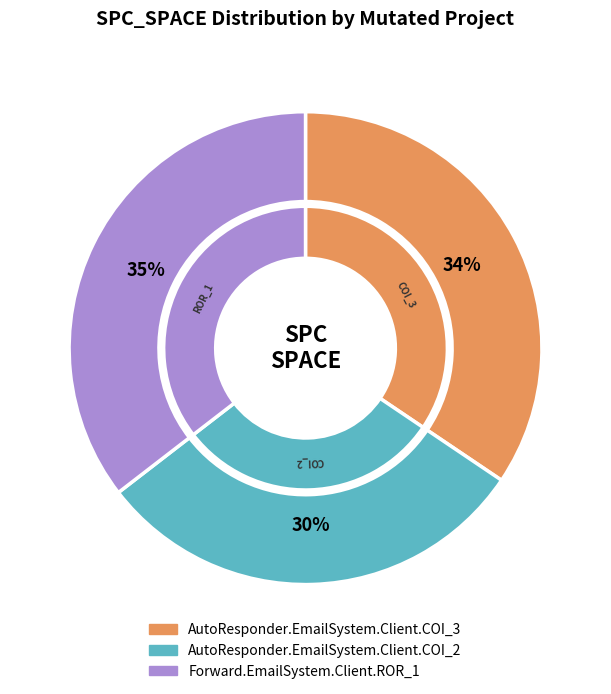

Which has a higher value, AutoResponder.EmailSystem.Client.COI_2 or AutoResponder.EmailSystem.Client.COI_3?

AutoResponder.EmailSystem.Client.COI_3